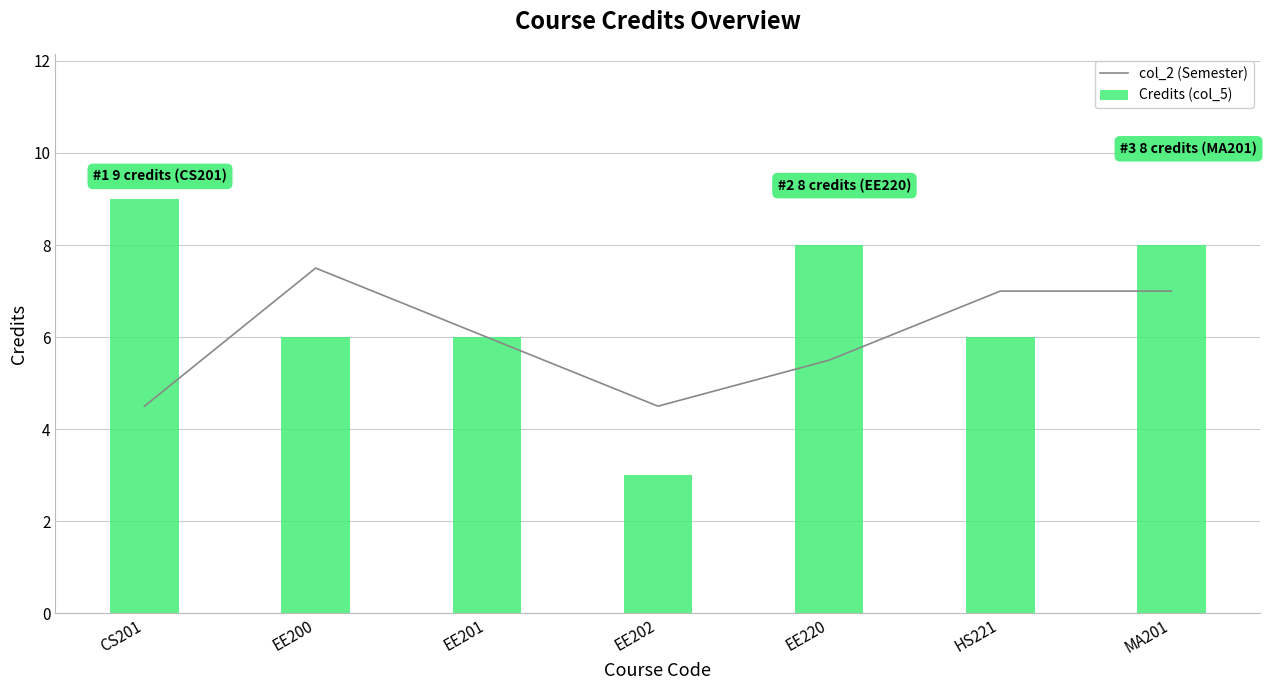

What is the approximate value of col_2 (Semester) at EE200?

7.5